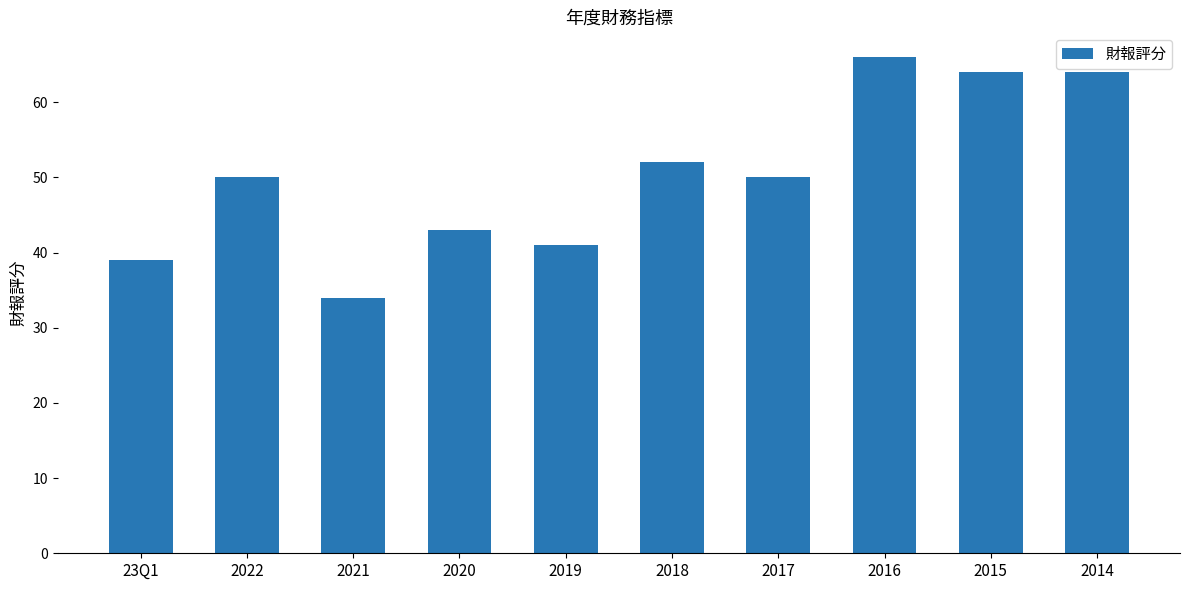

Reading left to right, transcribe all the data shown in this chart.

23Q1=39	2022=50	2021=34	2020=43	2019=41	2018=52	2017=50	2016=66	2015=64	2014=64